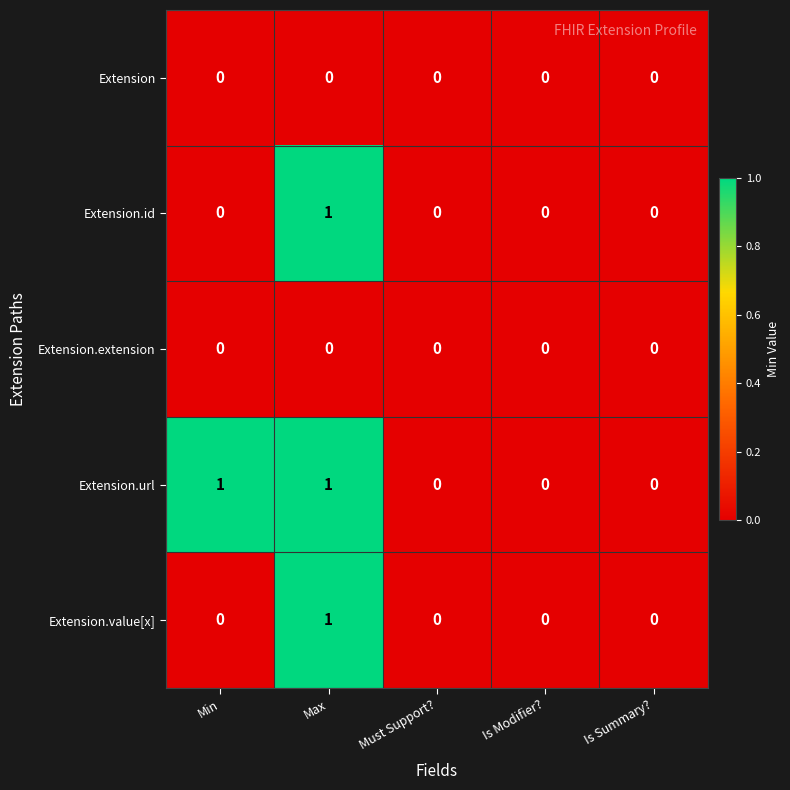

Which series has the largest total across all categories?

Extension.url